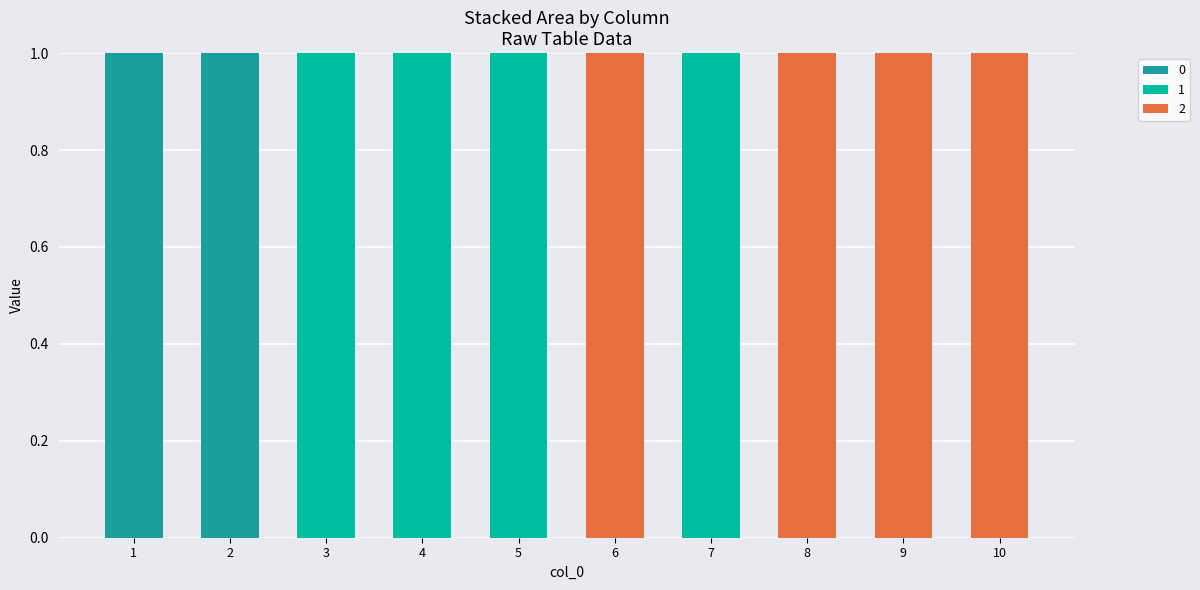

Is it true that 0 equals 0 at 5?

True